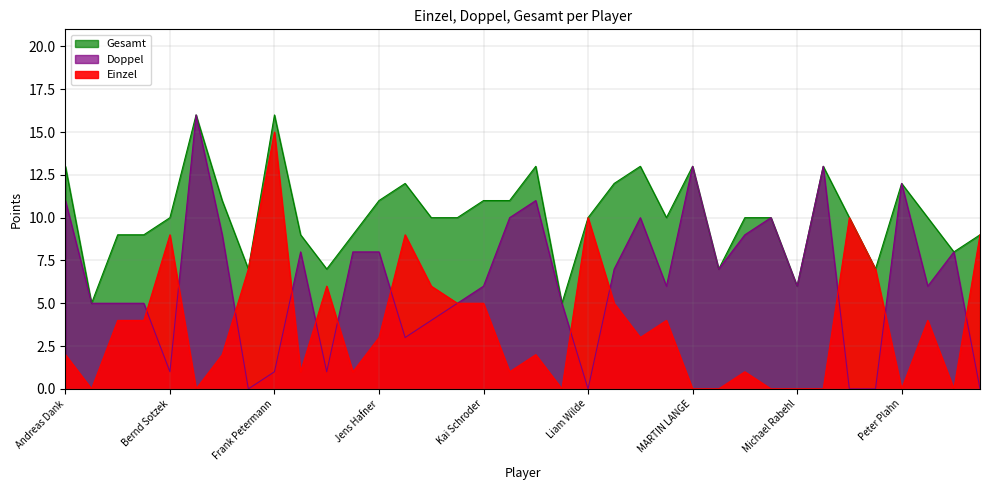

What is the average value of the Gesamt series?

10